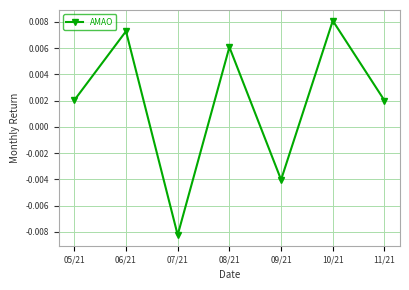

Between 07/21 and 09/21, which is larger?

09/21